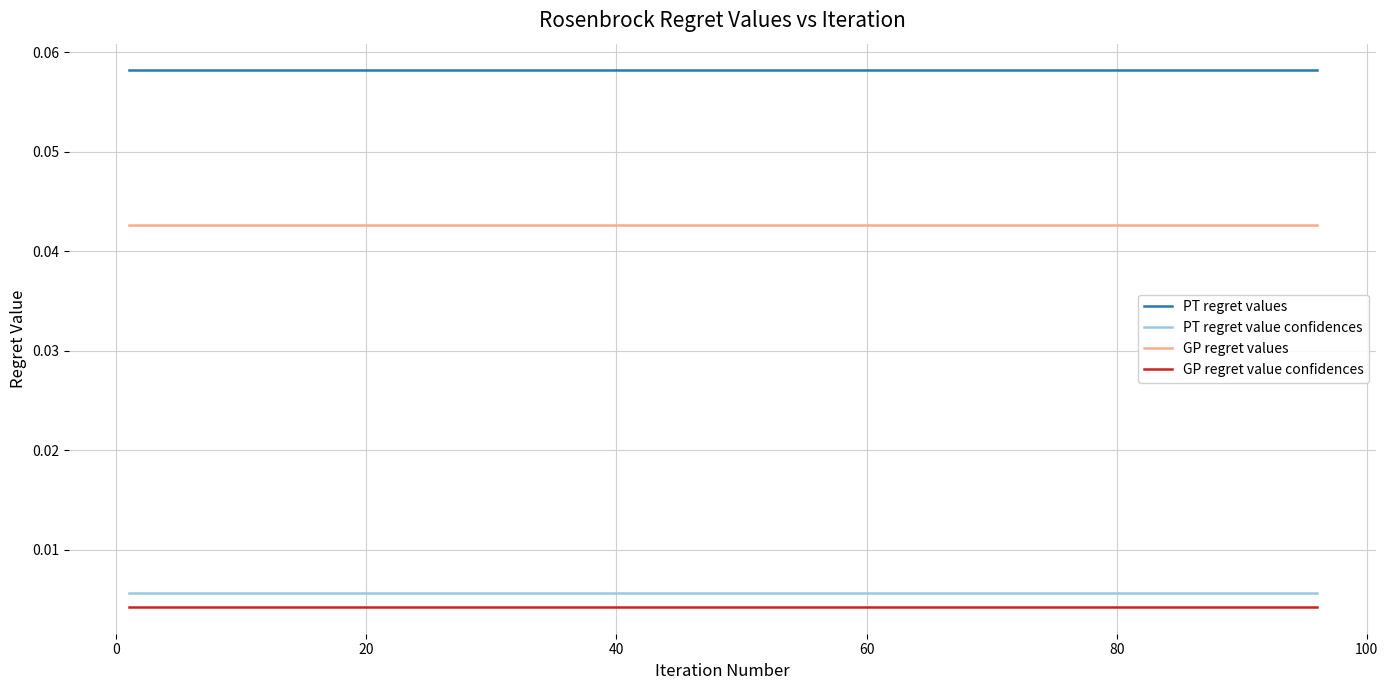

Which series has the largest total across all categories?

PT regret values